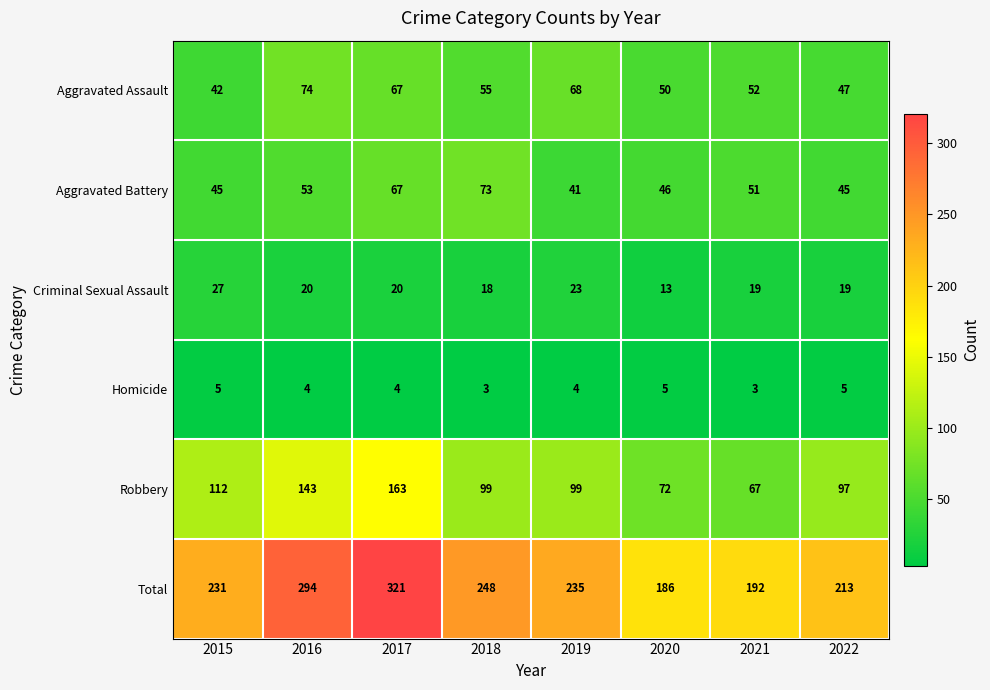

What is the difference between the maximum and minimum values in the Criminal Sexual Assault series?

14